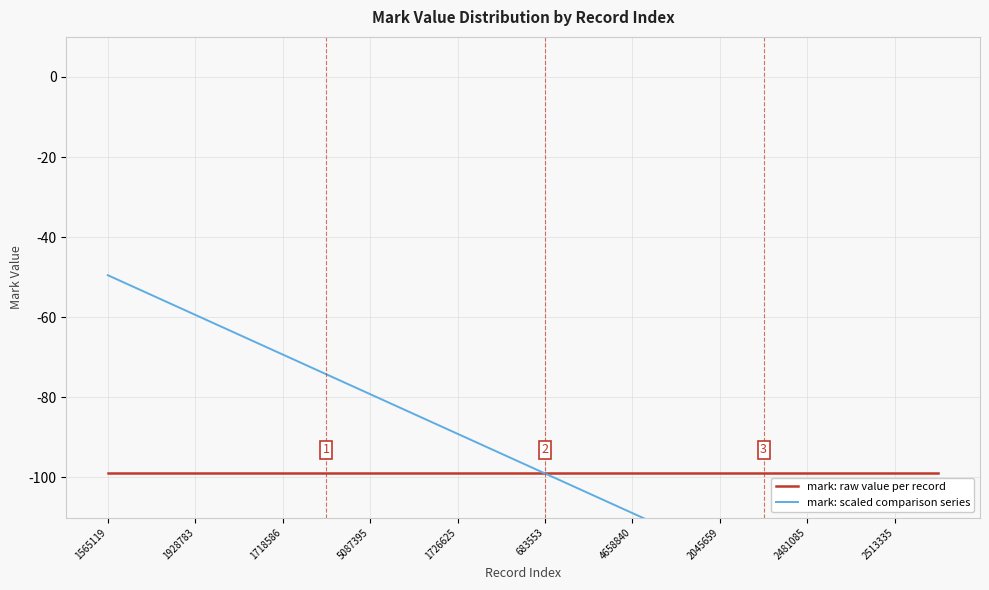

How many categories are shown in the chart?

20